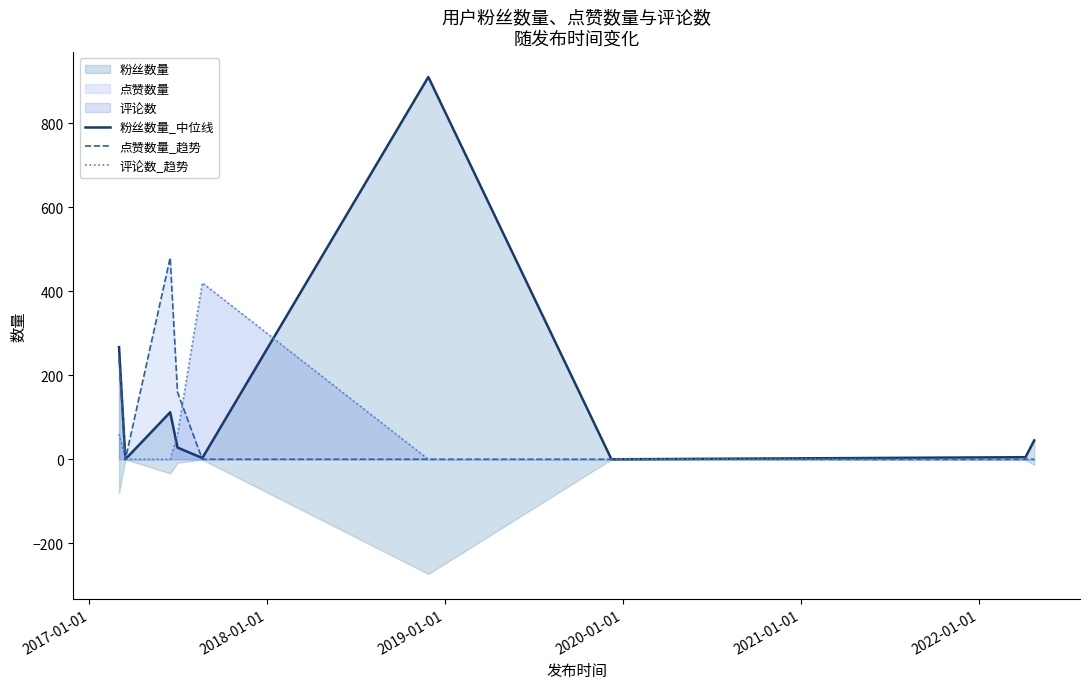

What is the maximum value for 点赞数量_趋势?

480